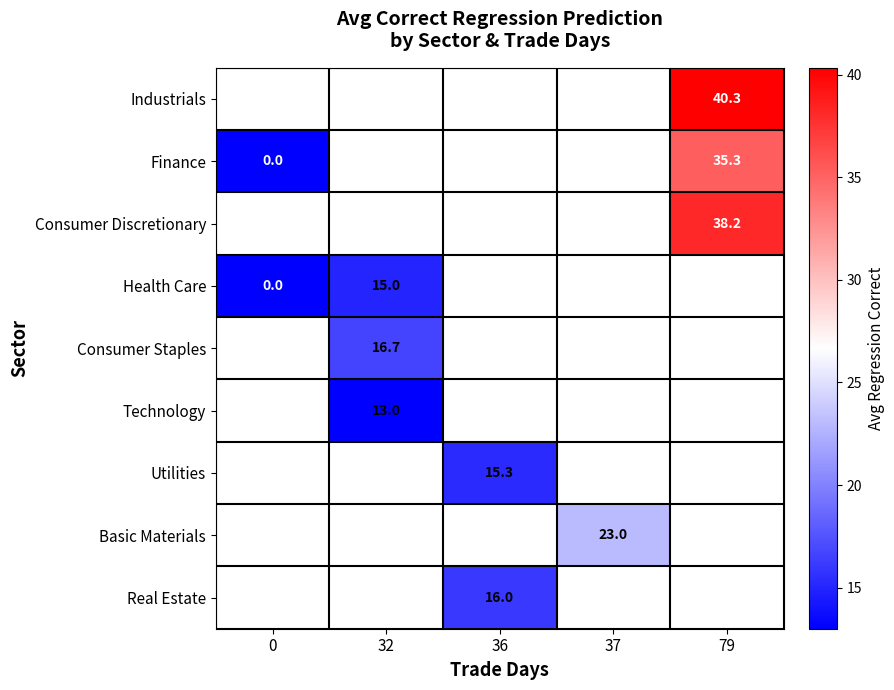

What is the approximate value of Finance at 79?

35.3